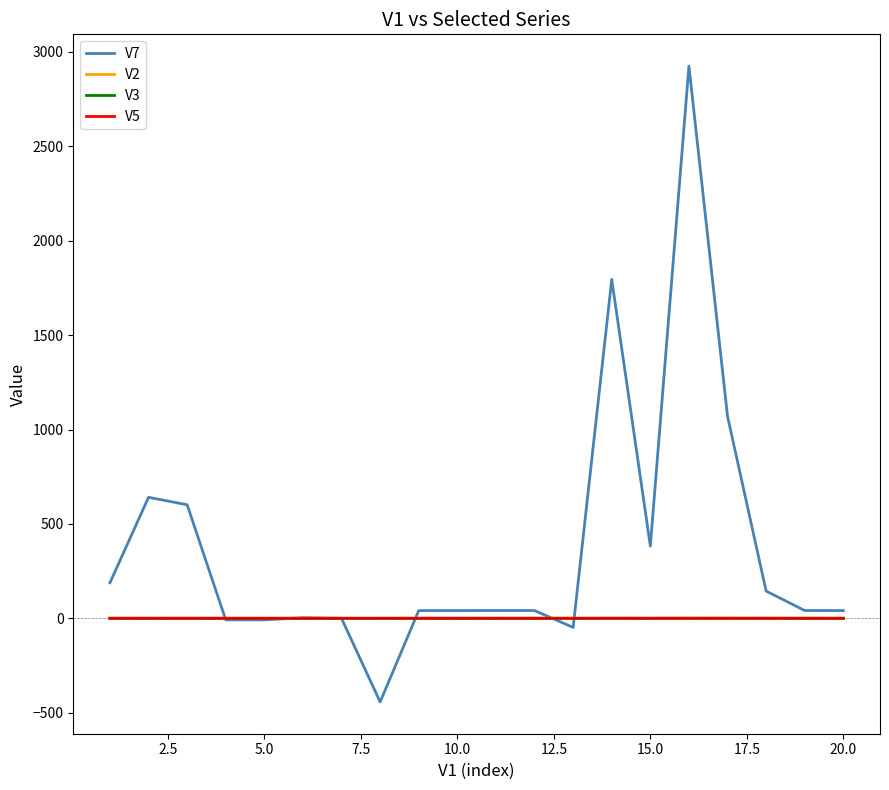

Which series has the widest spread of values?

V7